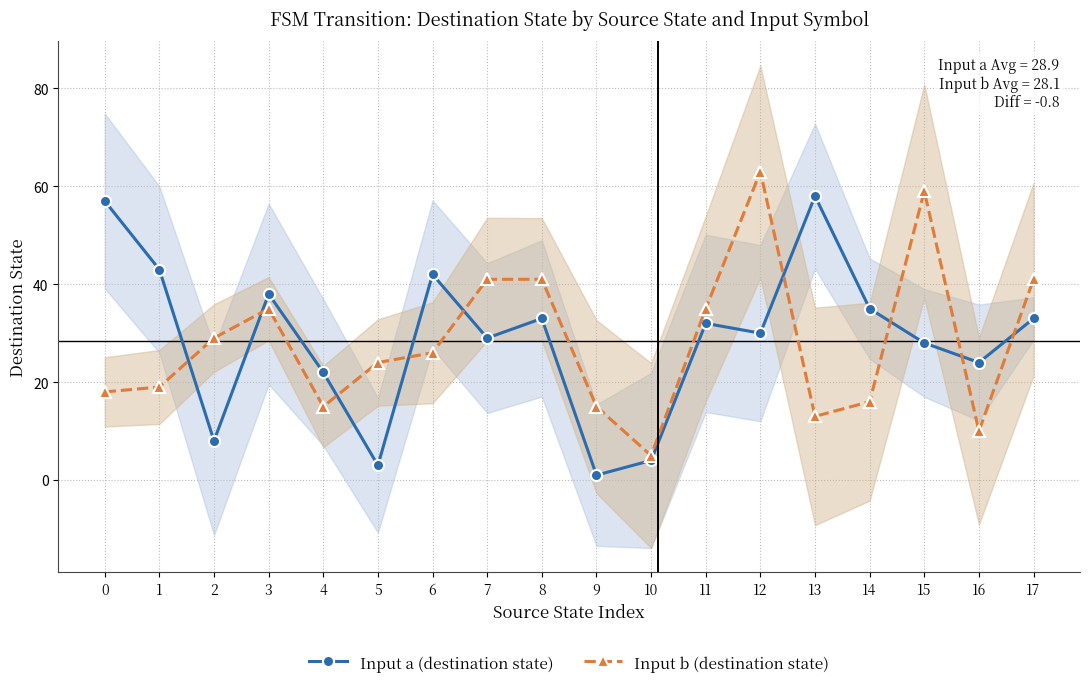

At which category is the sum across all series the highest?

12